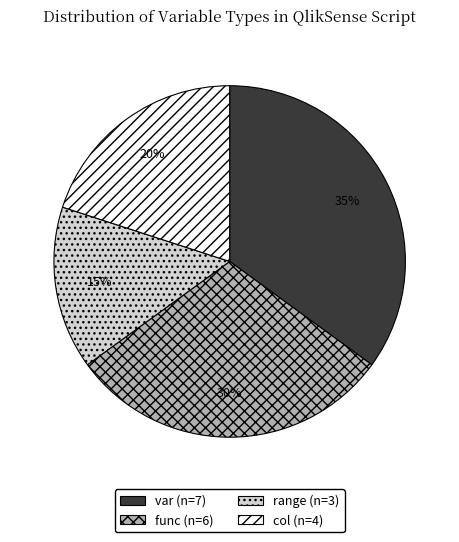

To the nearest percent, what is the difference between the largest and smallest slice percentages?

20%